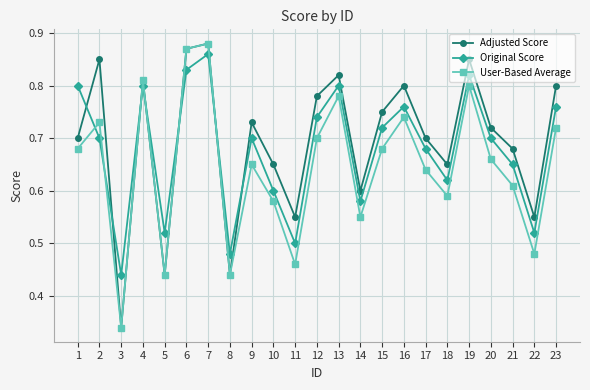

What is the sum of the Adjusted Score values at 7 and 13?

1.7